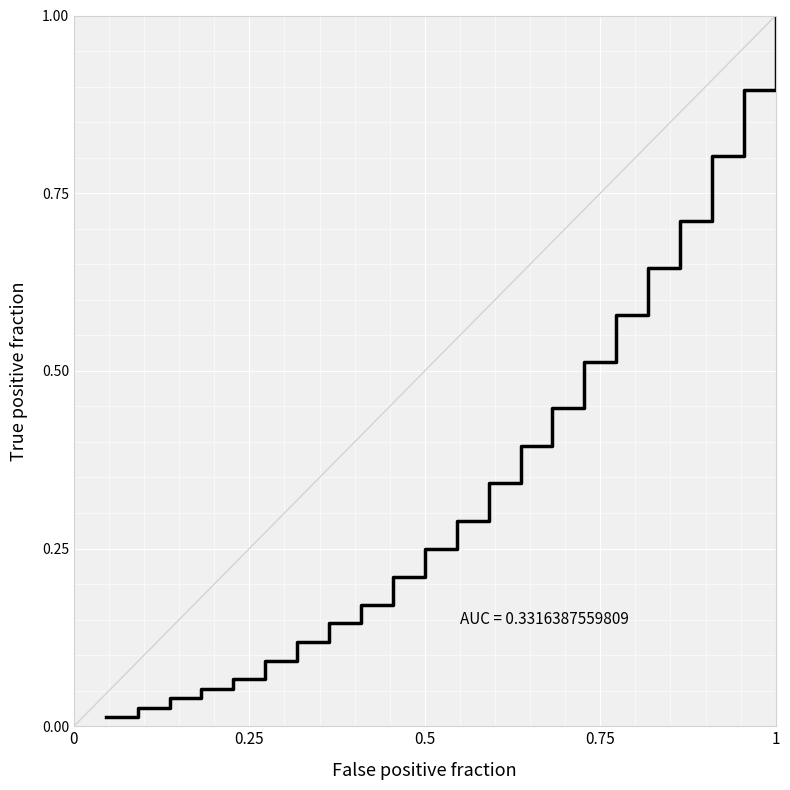

What is the greatest value displayed?

1.0